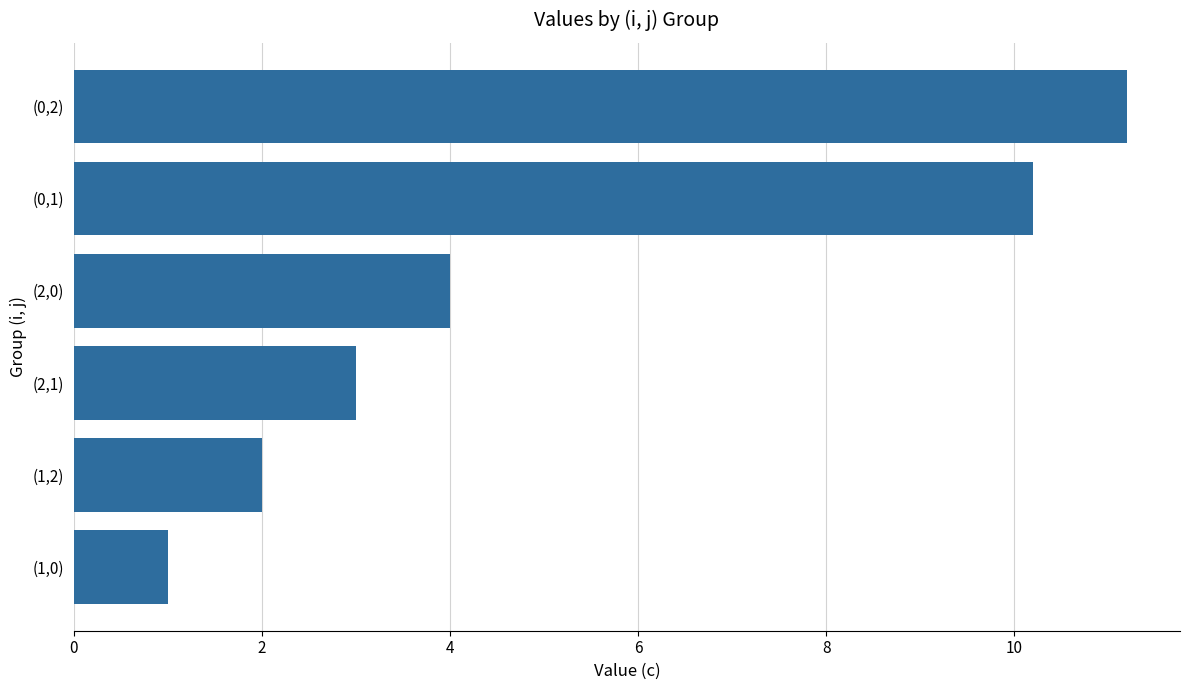

The chart shows a value of 3.0 at (2,1). True or false?

True